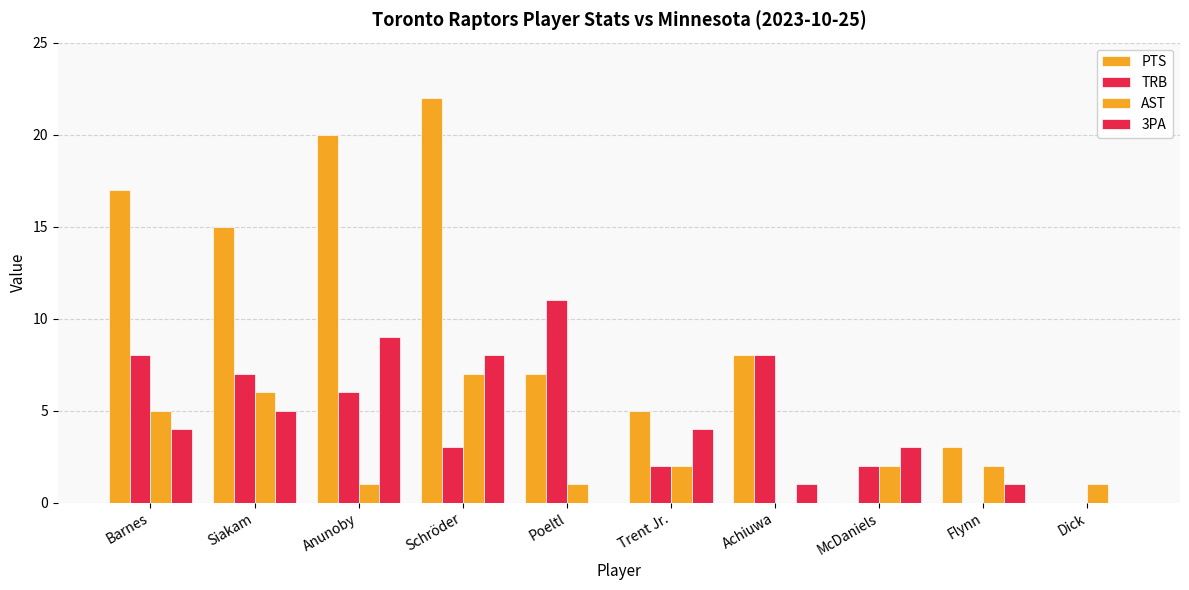

How many categories are shown in the chart?

10